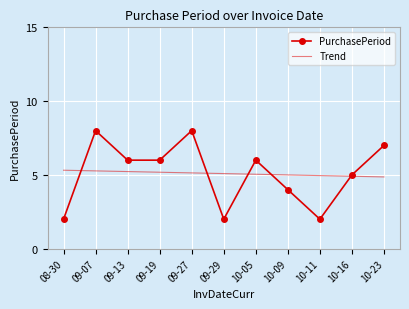

Rank the series by their maximum value, from highest to lowest.

PurchasePeriod, Trend